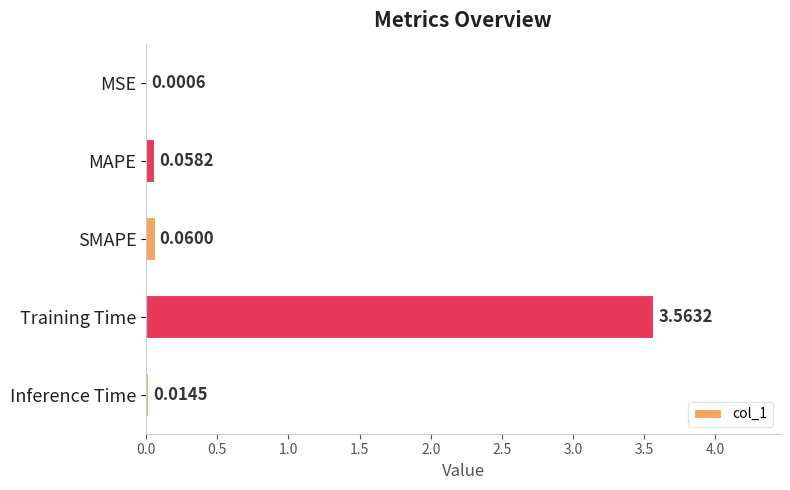

Which label corresponds to the largest value in the chart?

Training Time